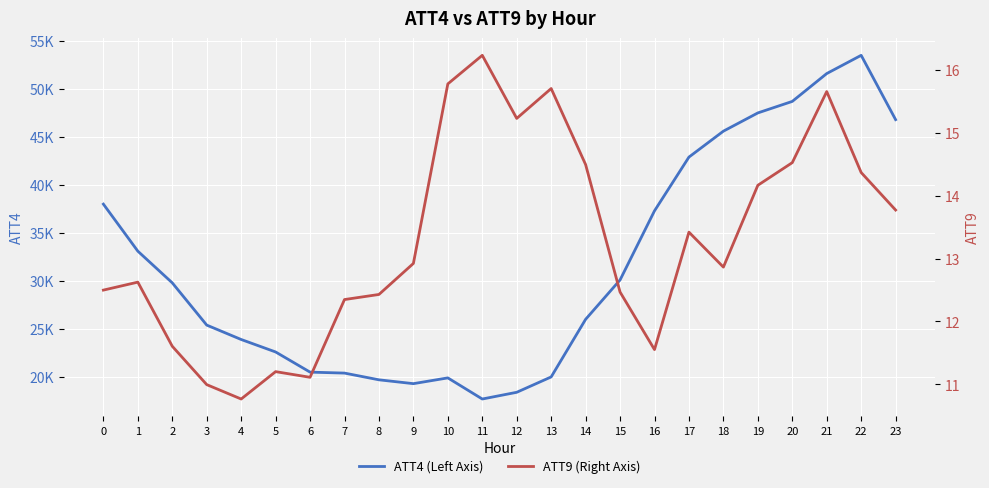

What are all the series names shown in the legend?

ATT4 (Left Axis), ATT9 (Right Axis)